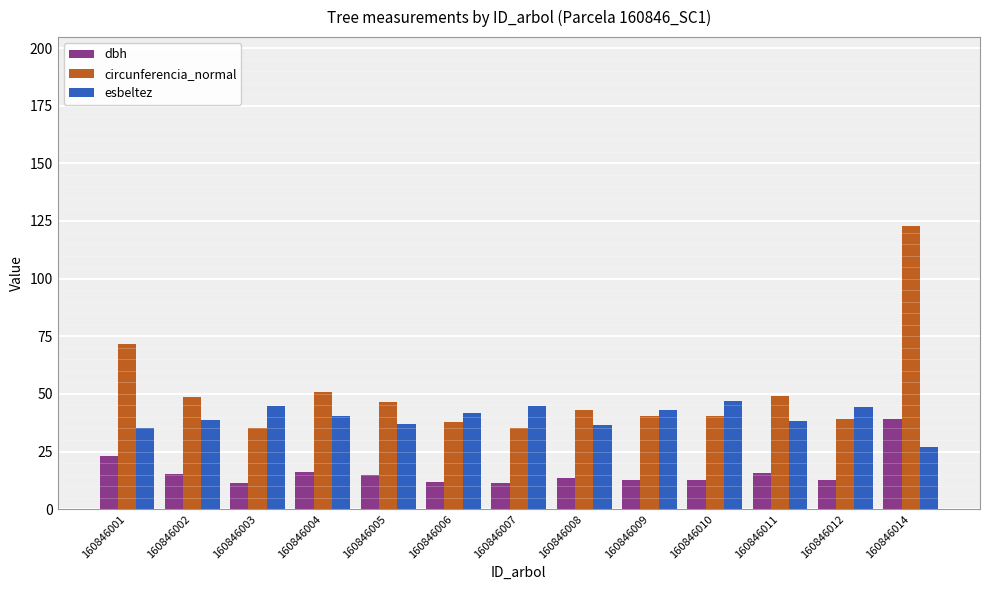

What is the value of the circunferencia_normal bar at the 10th from the left?

40.2